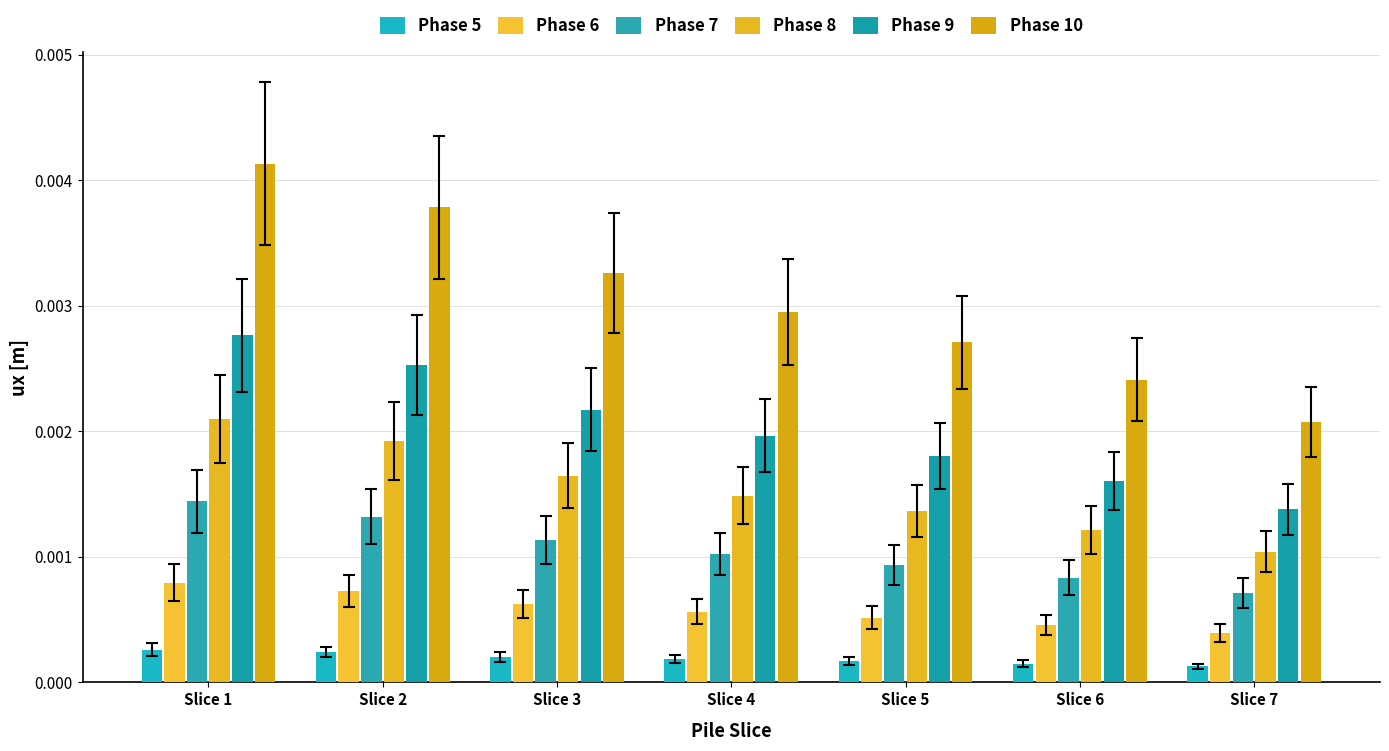

How many categories are shown in the chart?

7